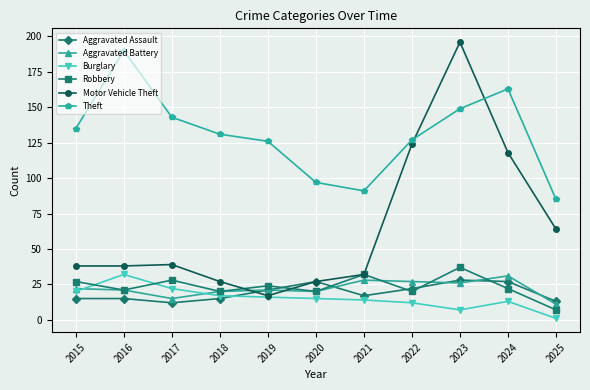

Reading left to right, transcribe all the data shown in this chart.

Aggravated Assault: 15	15	12	15	21	27	17	22	28	27	13
Aggravated Battery: 22	21	15	20	21	20	28	27	26	31	11
Burglary: 20	32	22	17	16	15	14	12	7	13	1
Robbery: 27	21	28	20	24	20	32	20	37	22	7
Motor Vehicle Theft: 38	38	39	27	17	27	32	124	196	118	64
Theft: 135	190	143	131	126	97	91	127	149	163	85